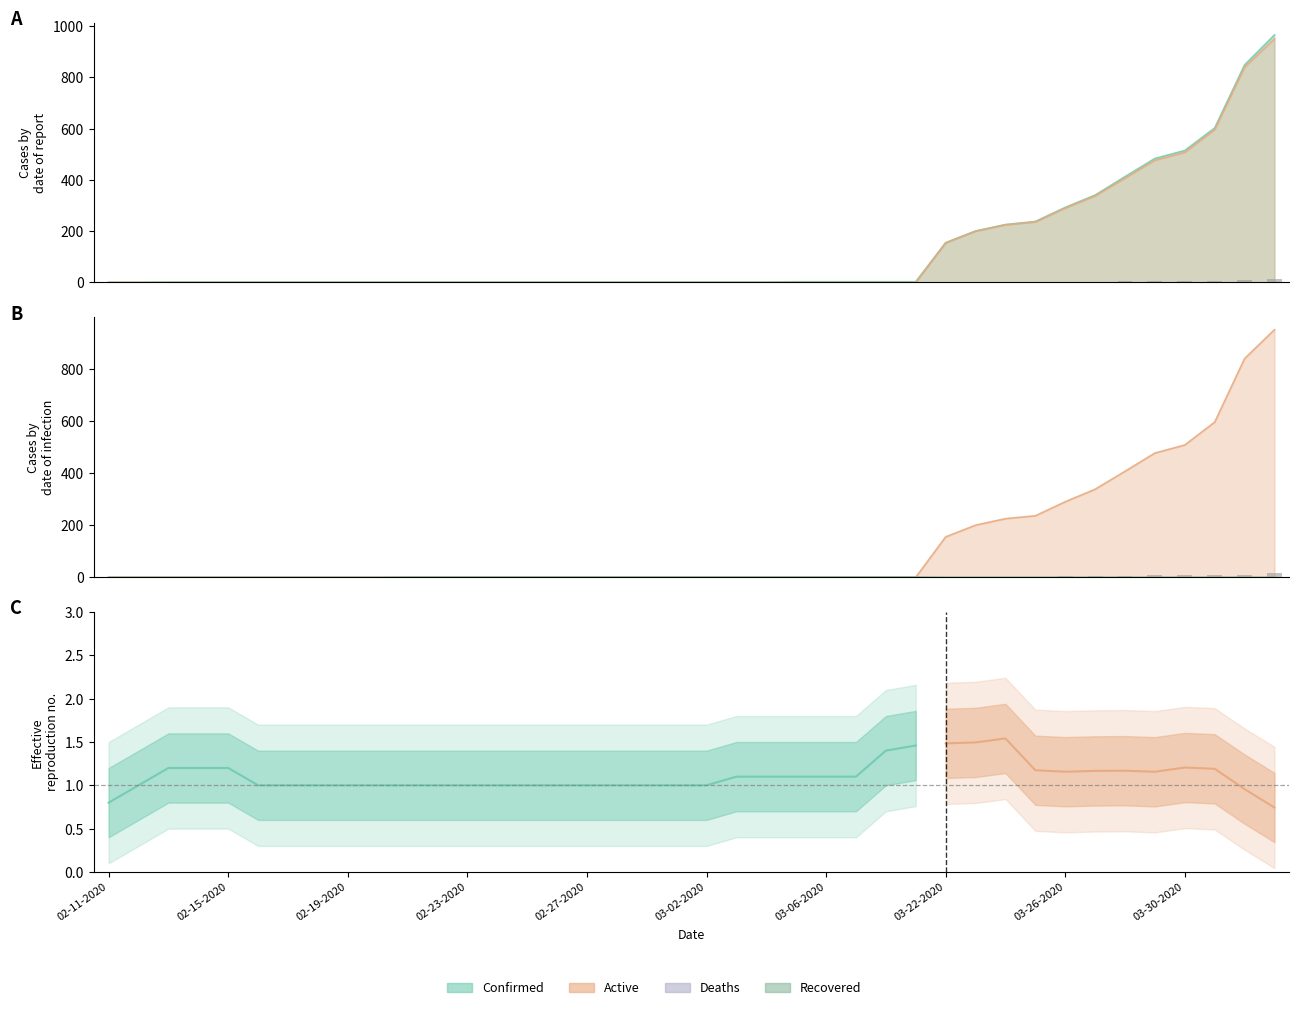

Is it true that the value at 31 is 2?

True